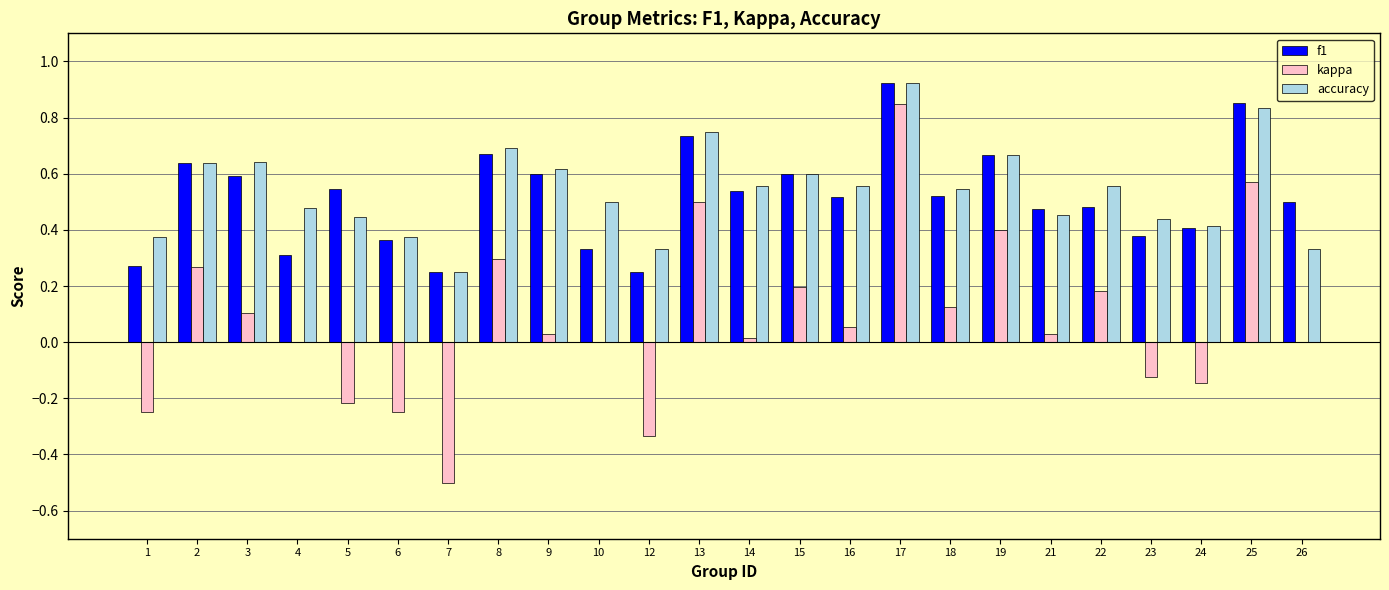

Where does the kappa series first go above 0?

2